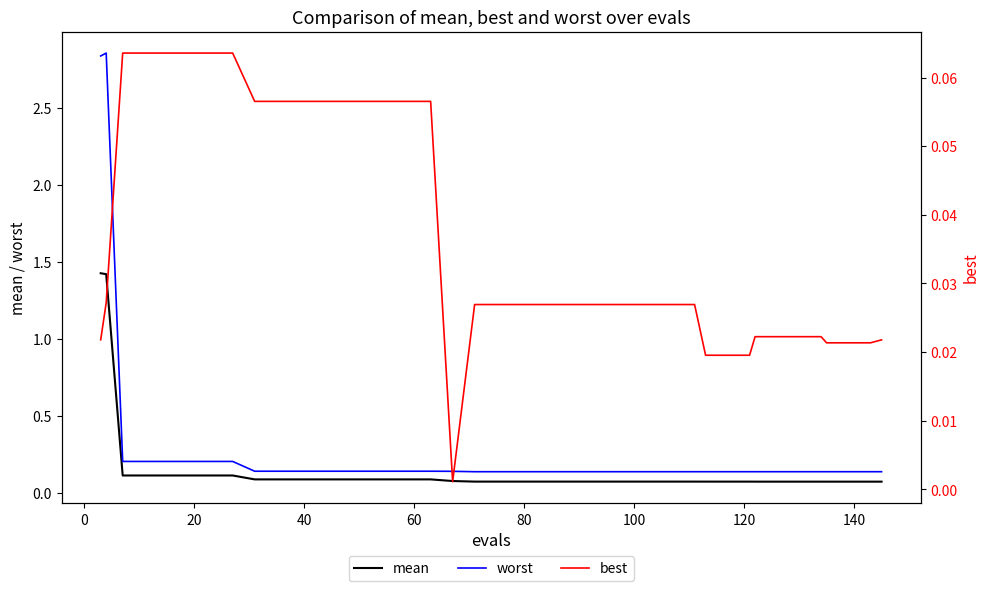

True or false: mean and worst cross at least once.

False